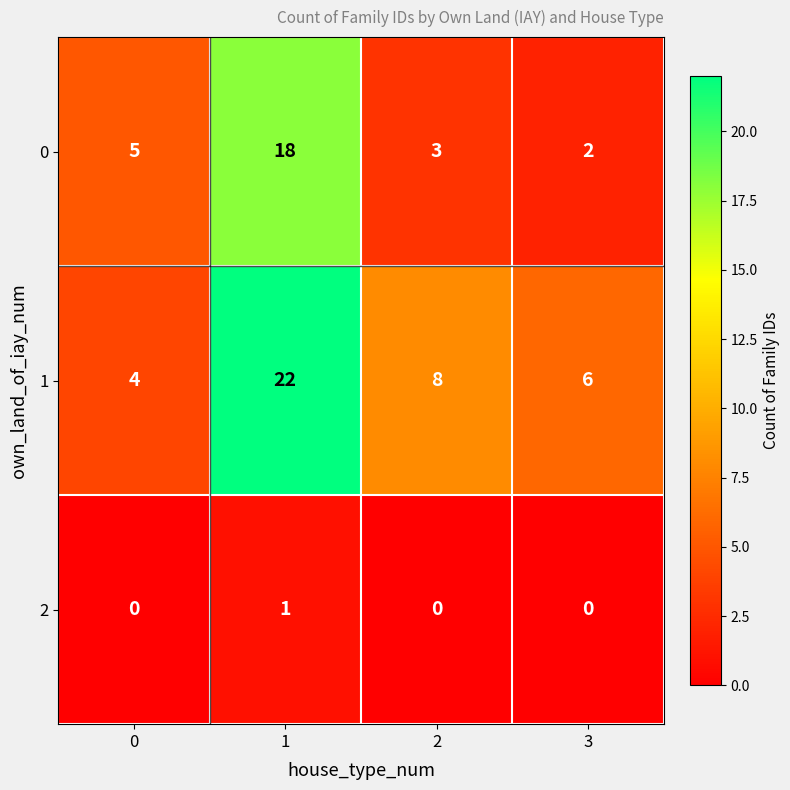

Reading right to left, extract all data points from this chart.

0: 2	3	18	5
1: 6	8	22	4
2: 0	0	1	0